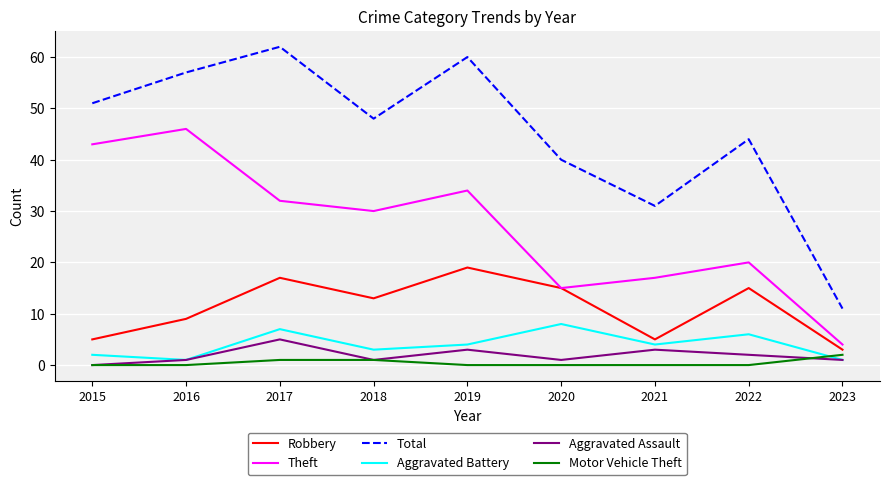

List the series in order of their peak value, lowest first.

Motor Vehicle Theft, Aggravated Assault, Aggravated Battery, Robbery, Theft, Total